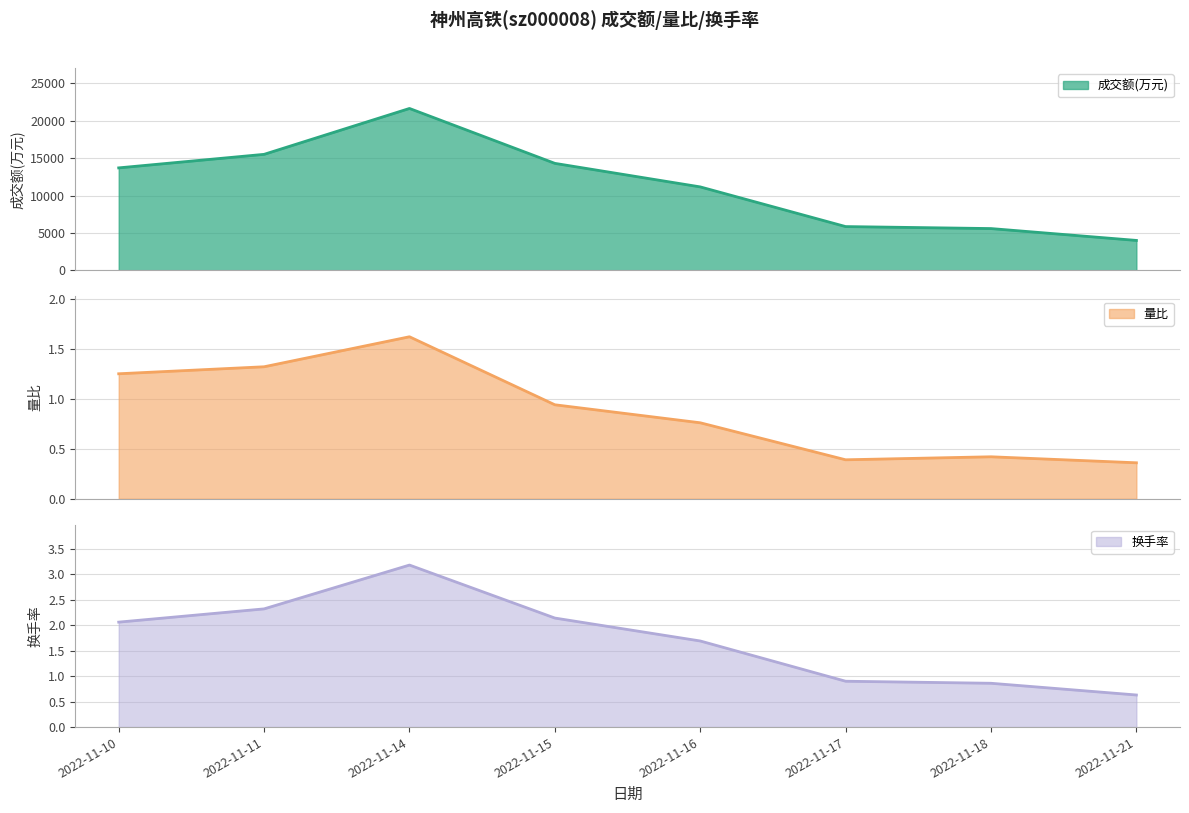

True or false: 换手率 has more than 2 interior local peaks.

False